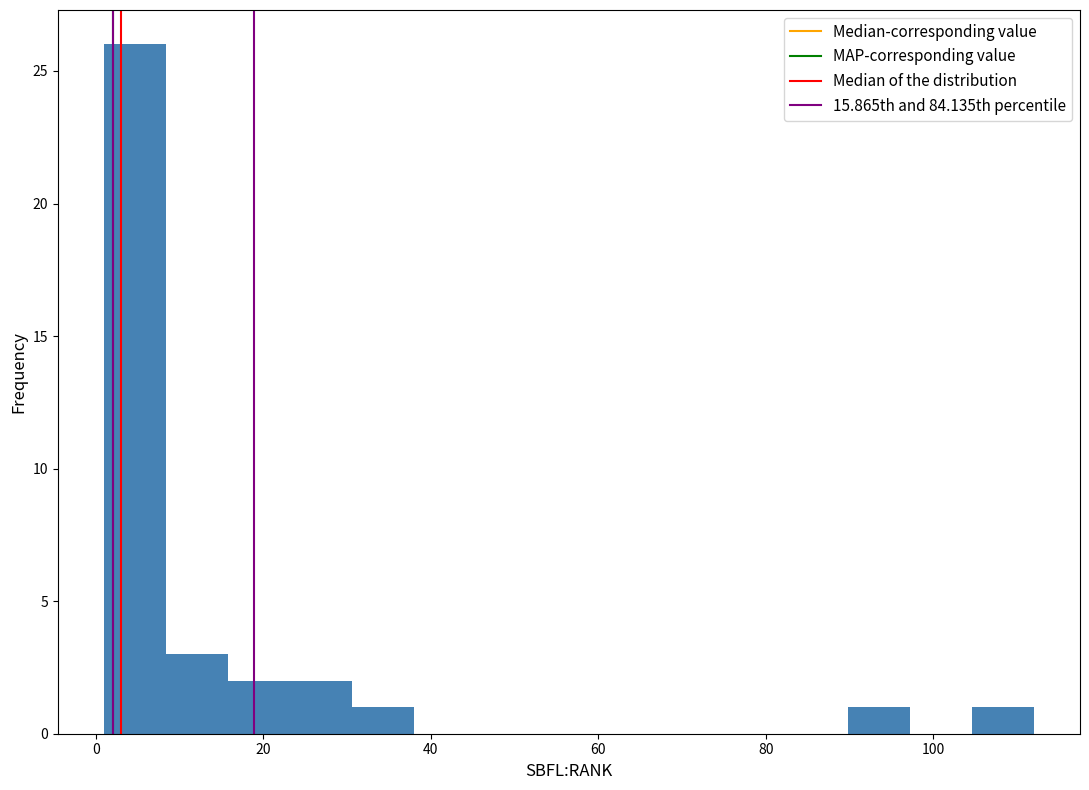

Read against the x-axis, roughly where is the centre of the tallest bar?

4